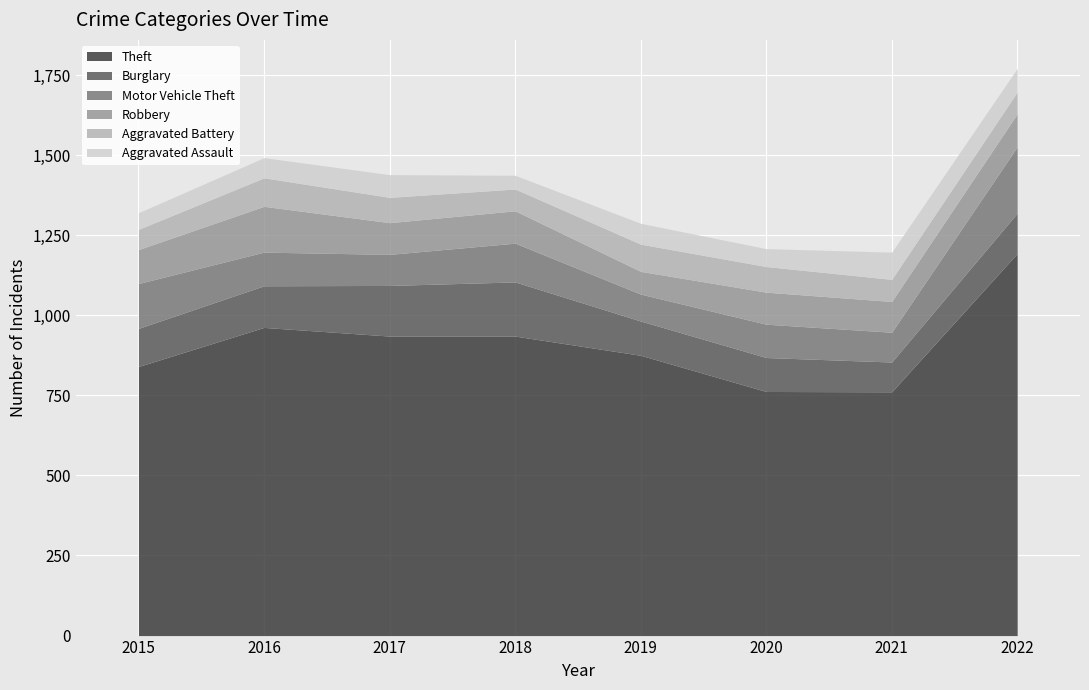

At which category does Aggravated Assault reach its first local peak?

2017